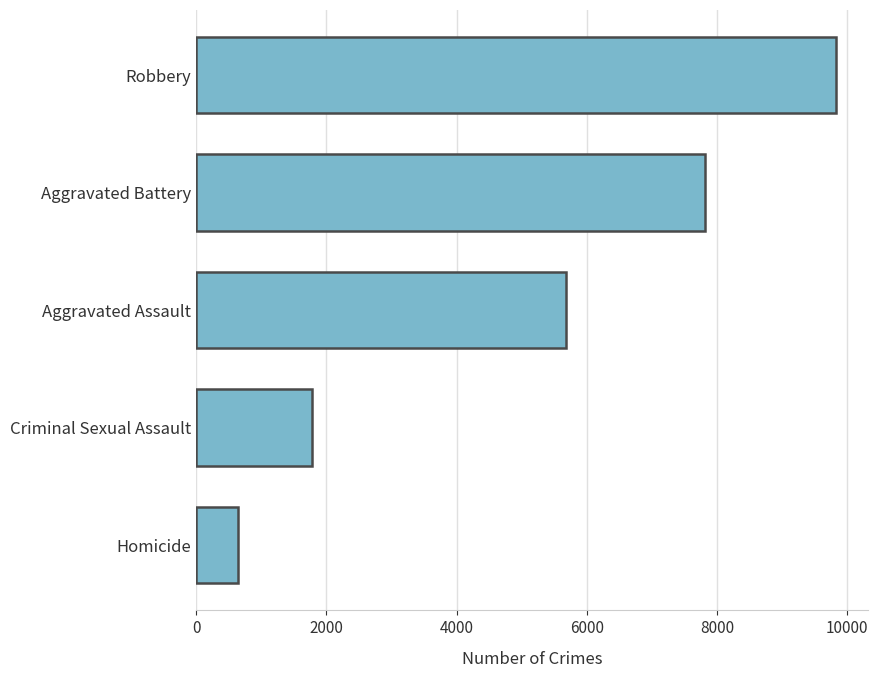

The value at Aggravated Assault is 10167.3. True or false?

False